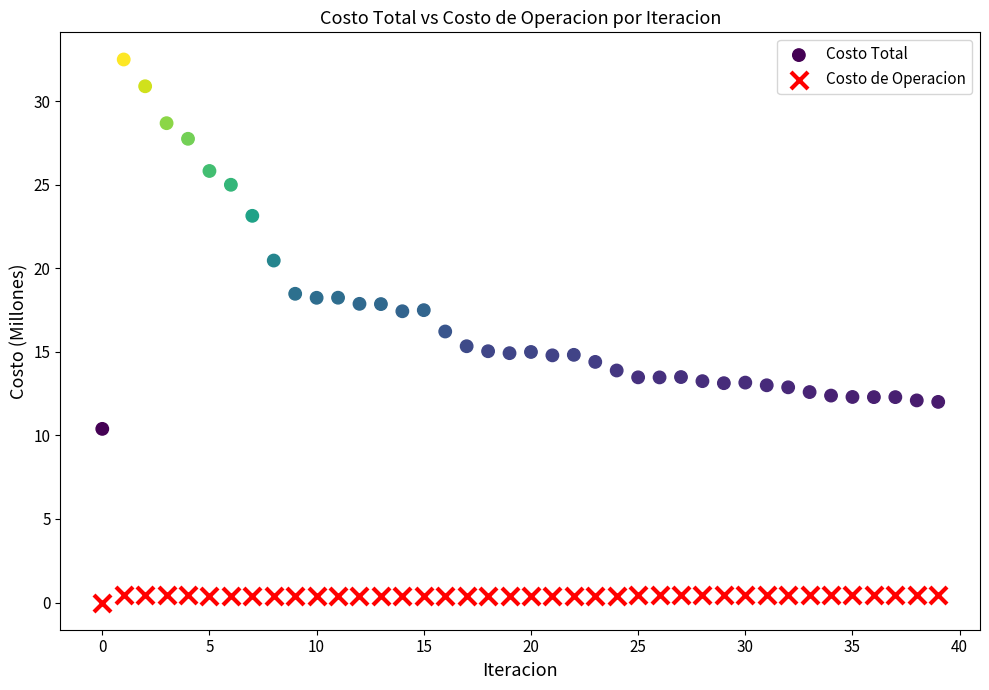

What are all the series names shown in the legend?

Costo Total, Costo de Operacion